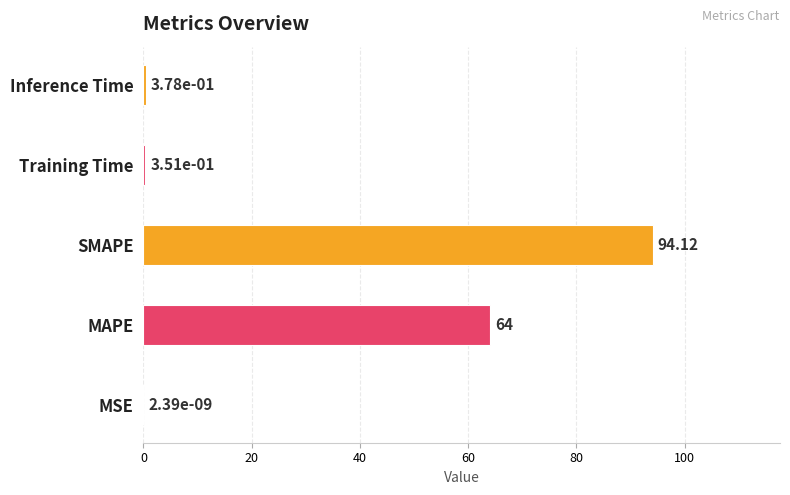

What is the change in value from MAPE to Training Time?

-63.6